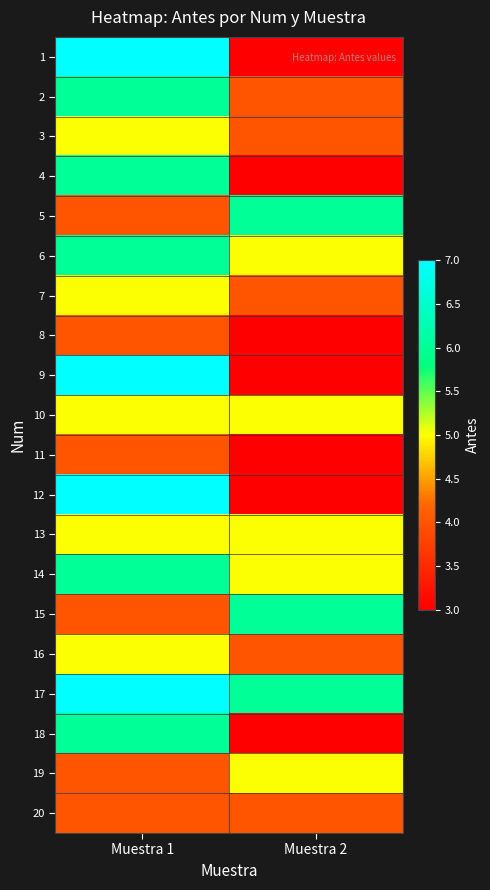

Reading right to left, transcribe all the data shown in this chart.

1: Muestra 2=3	Muestra 1=7
2: Muestra 2=4	Muestra 1=6
3: Muestra 2=4	Muestra 1=5
4: Muestra 2=3	Muestra 1=6
5: Muestra 2=6	Muestra 1=4
6: Muestra 2=5	Muestra 1=6
7: Muestra 2=4	Muestra 1=5
8: Muestra 2=3	Muestra 1=4
9: Muestra 2=3	Muestra 1=7
10: Muestra 2=5	Muestra 1=5
11: Muestra 2=3	Muestra 1=4
12: Muestra 2=3	Muestra 1=7
13: Muestra 2=5	Muestra 1=5
14: Muestra 2=5	Muestra 1=6
15: Muestra 2=6	Muestra 1=4
16: Muestra 2=4	Muestra 1=5
17: Muestra 2=6	Muestra 1=7
18: Muestra 2=3	Muestra 1=6
19: Muestra 2=5	Muestra 1=4
20: Muestra 2=4	Muestra 1=4